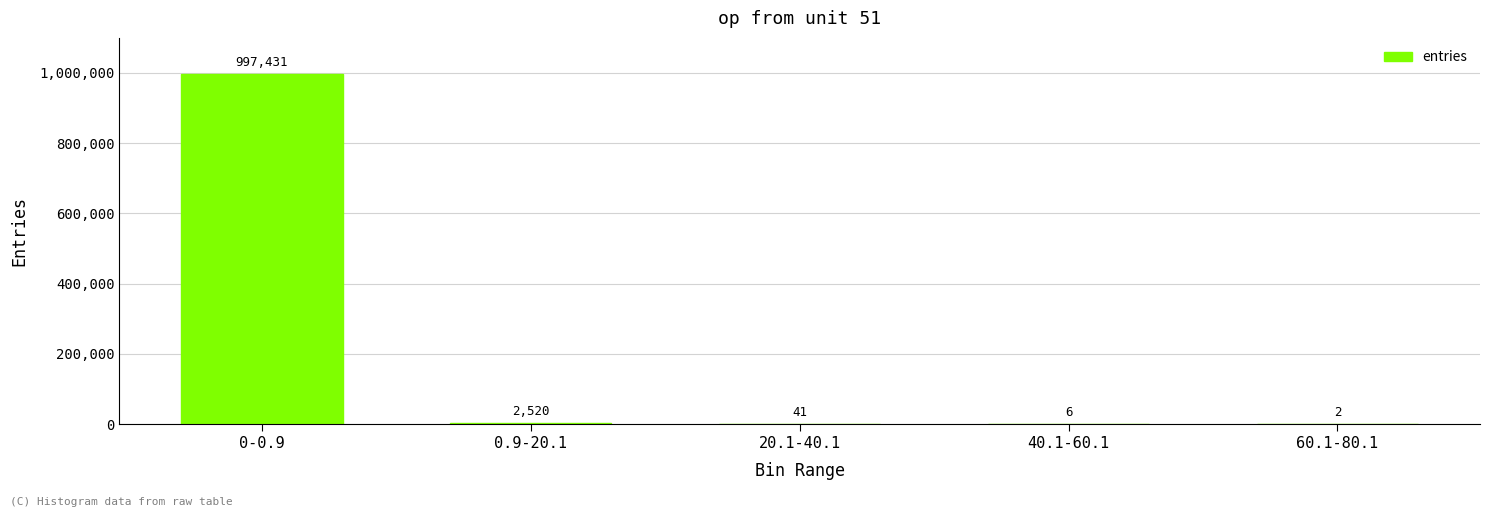

What is the difference between the values at 40.1-60.1 and 0.9-20.1?

2514